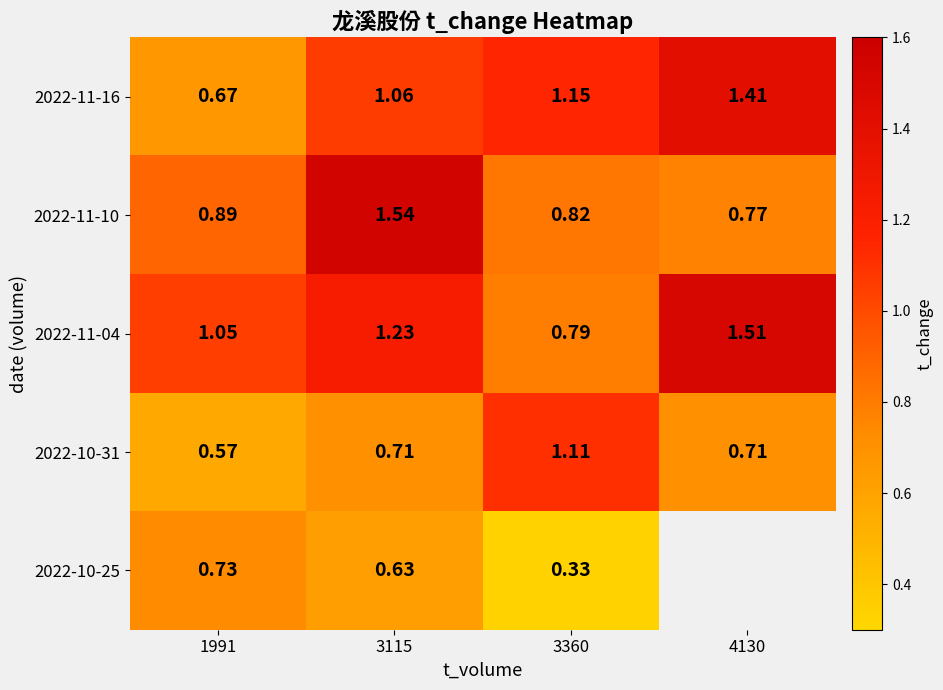

At how many categories does at least one series exceed 1?

4